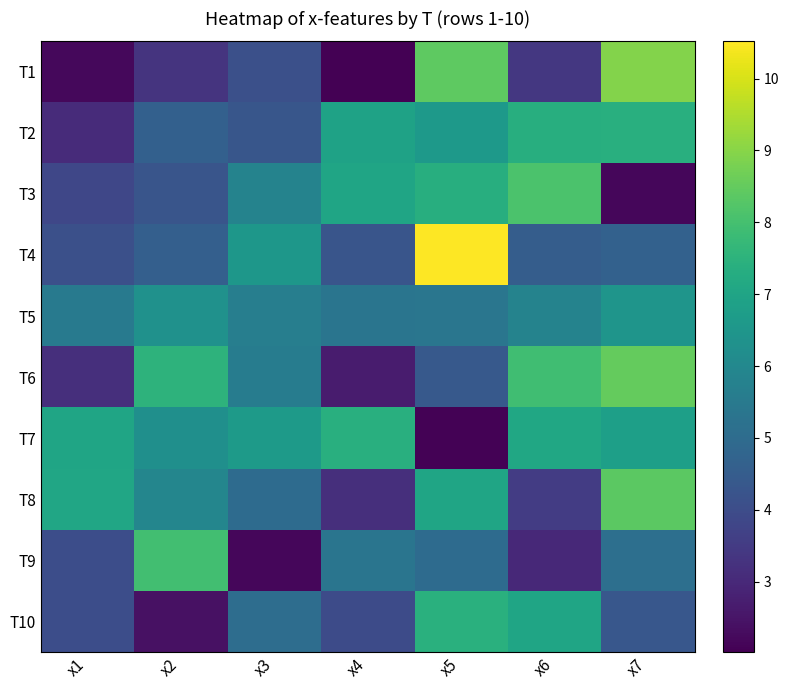

How many data points does each series have?

7